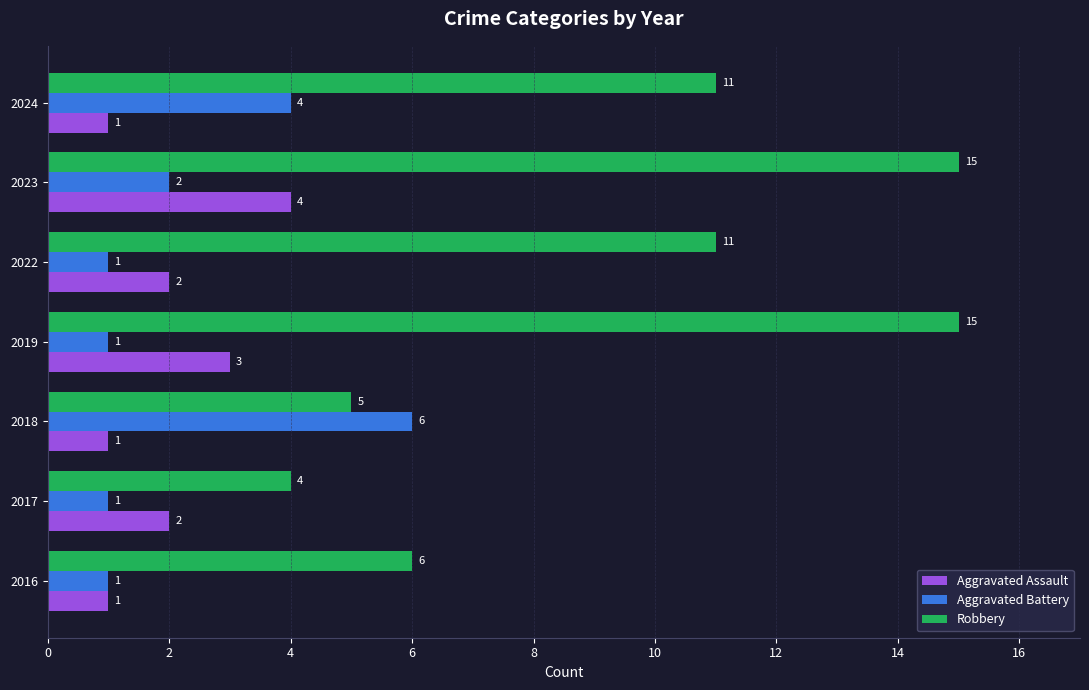

Which series has the largest range (max minus min)?

Robbery